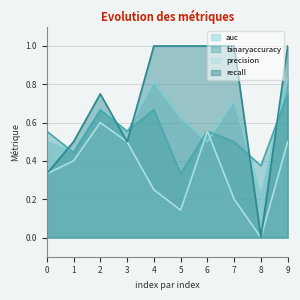

How many intersections are there between binaryaccuracy and recall?

5